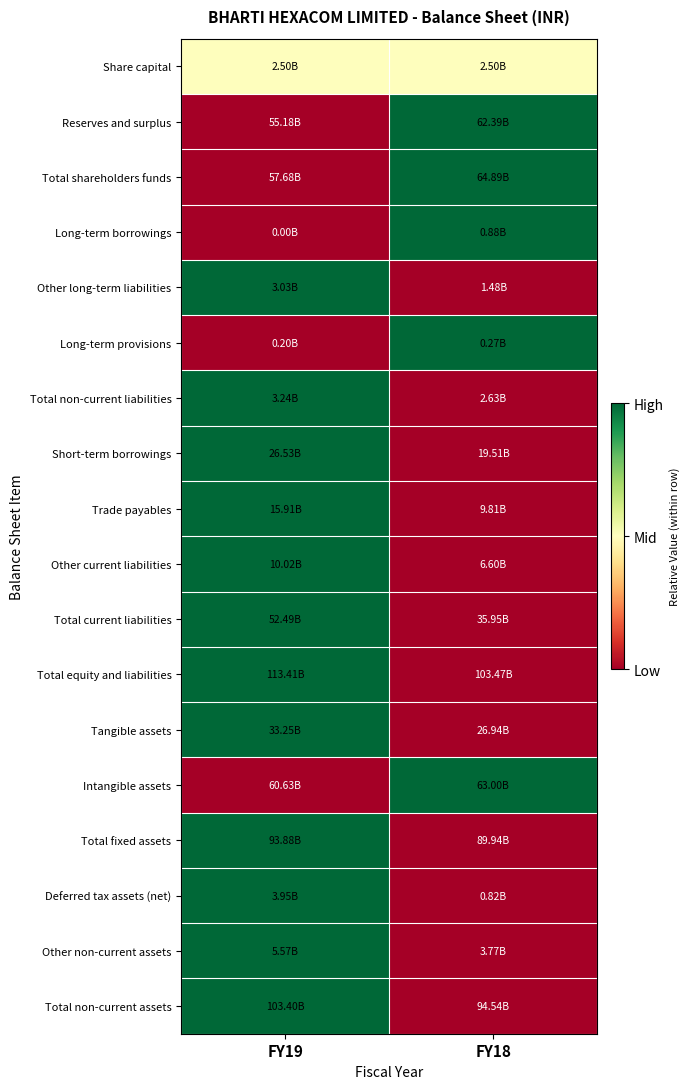

What is the difference between the highest and lowest values at FY19?

1.0